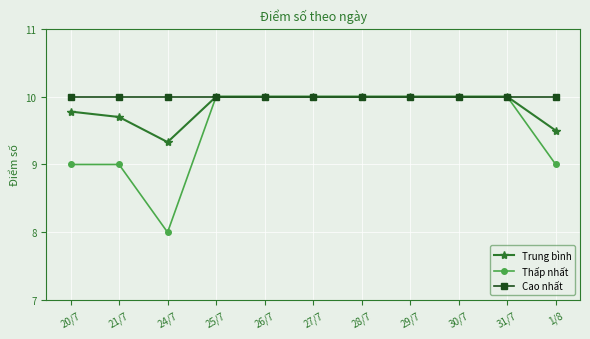

At which category does Thấp nhất reach its first local valley?

24/7